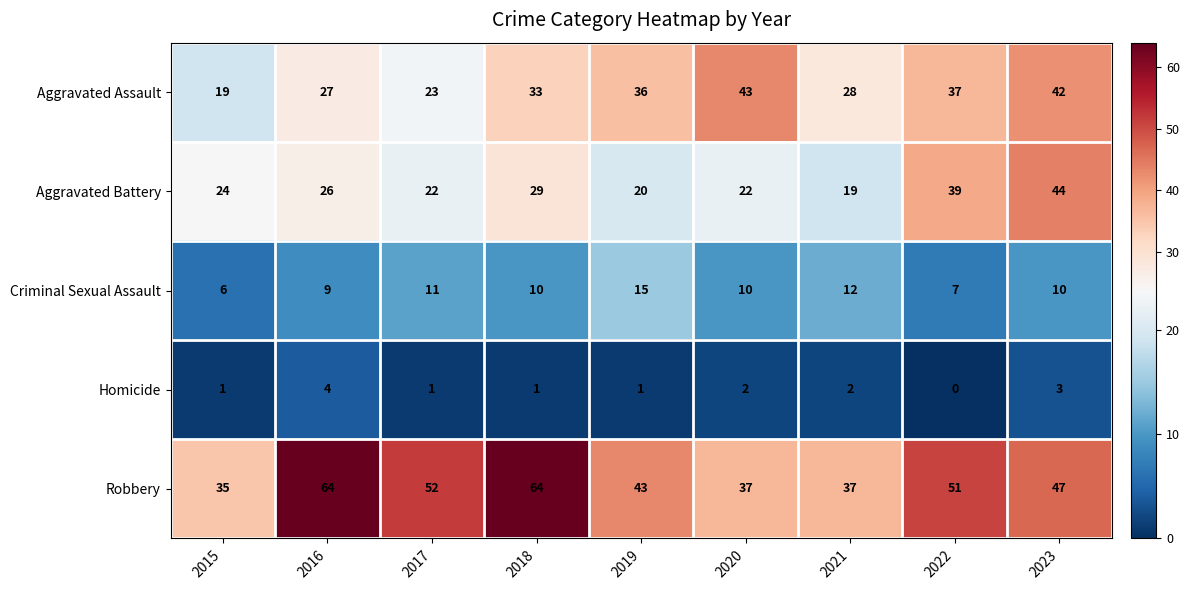

Which series has the widest spread of values?

Robbery